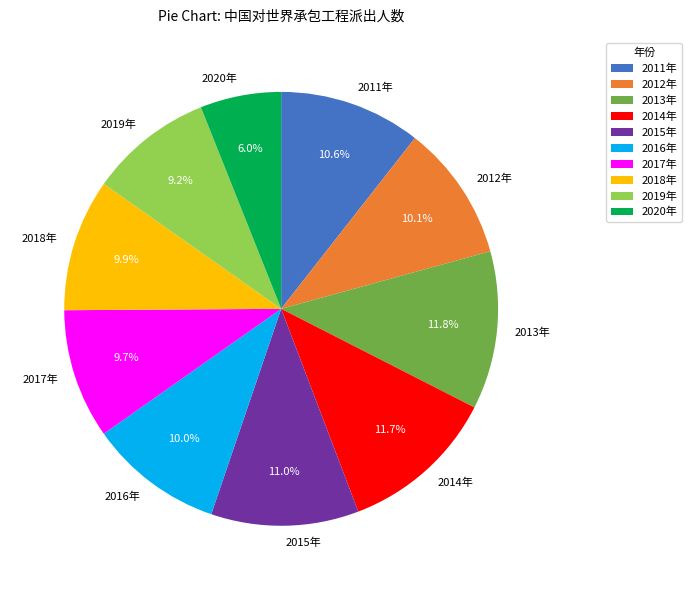

To the nearest percent, what is the average slice percentage?

10%